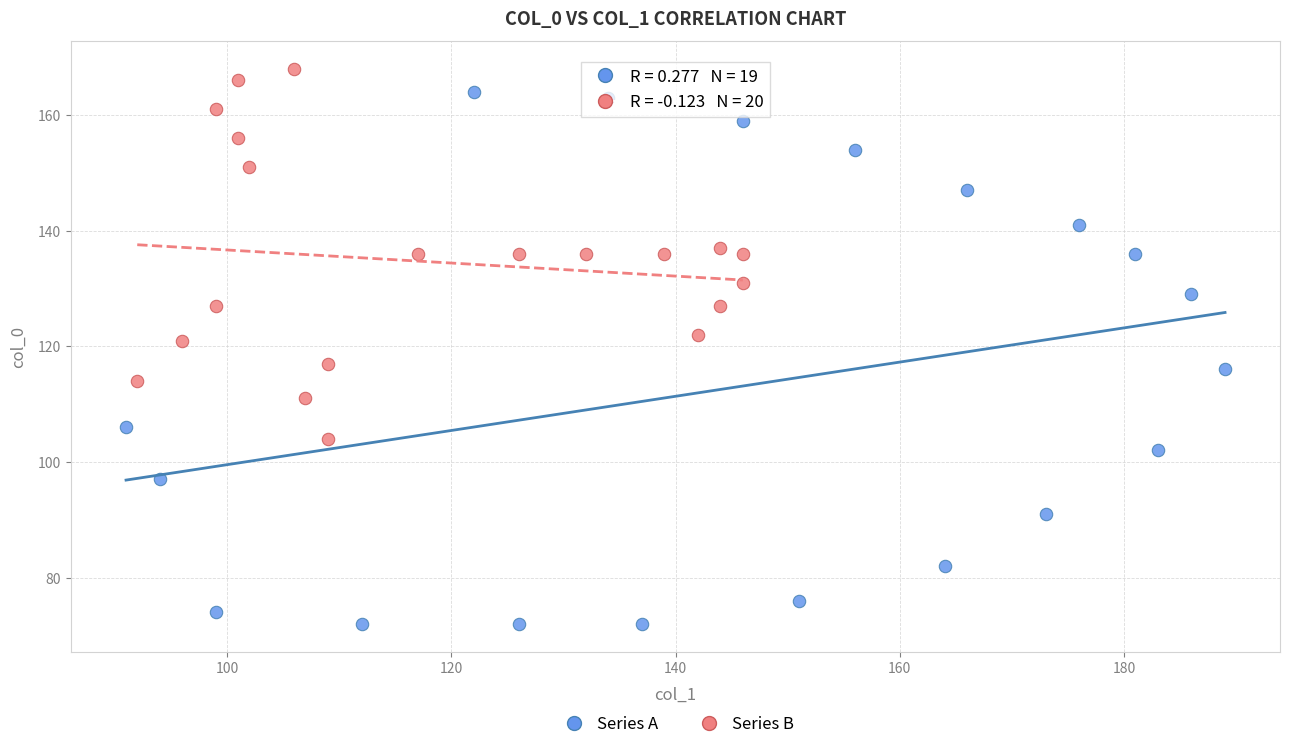

Which series reaches the minimum Y coordinate?

Series A